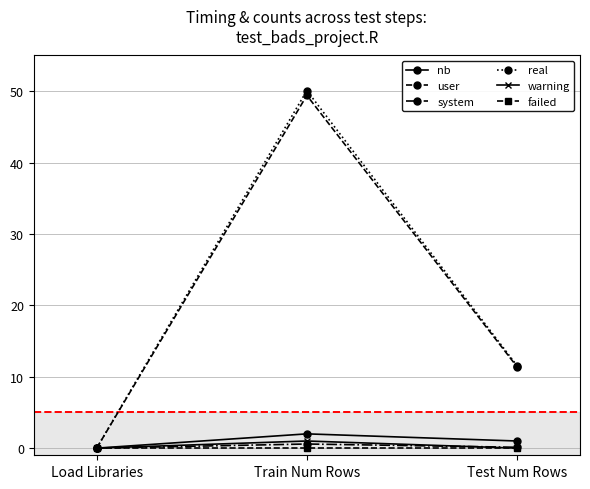

What value does the real series have at Test Num Rows?

11.6